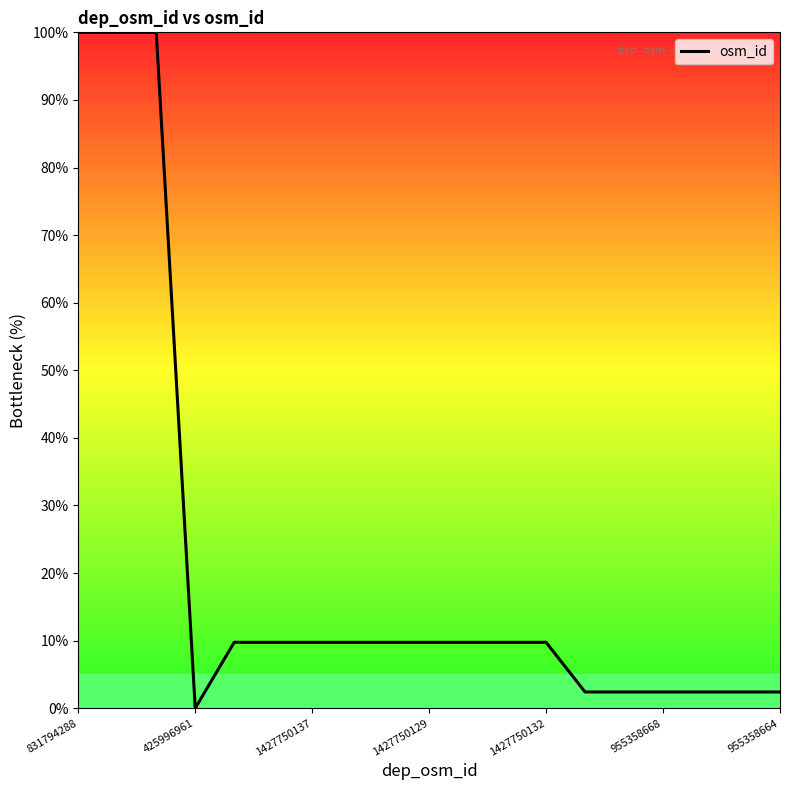

What is the greatest value displayed?

100.0